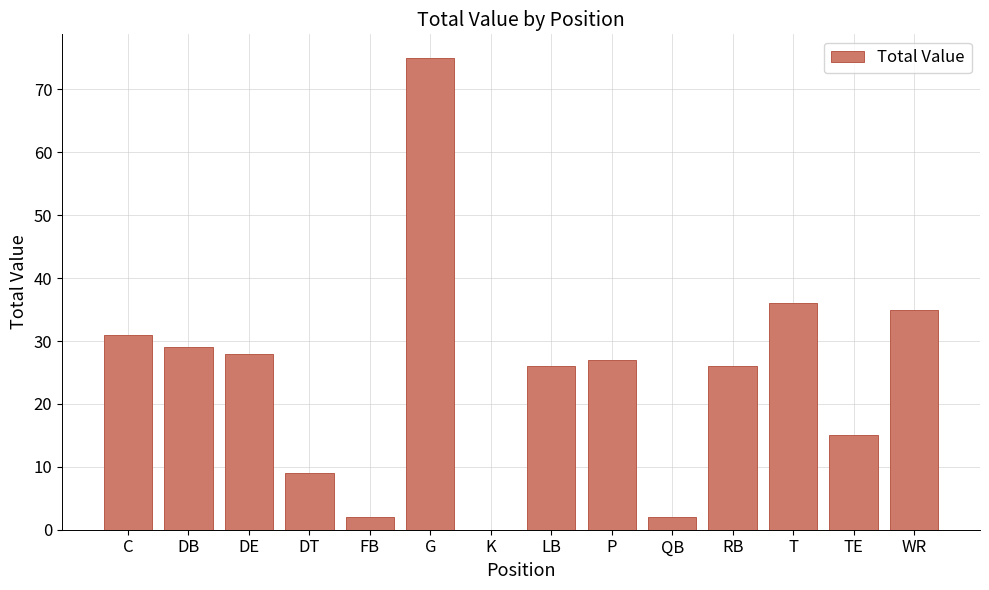

What is the sum of the values at DT and P?

36